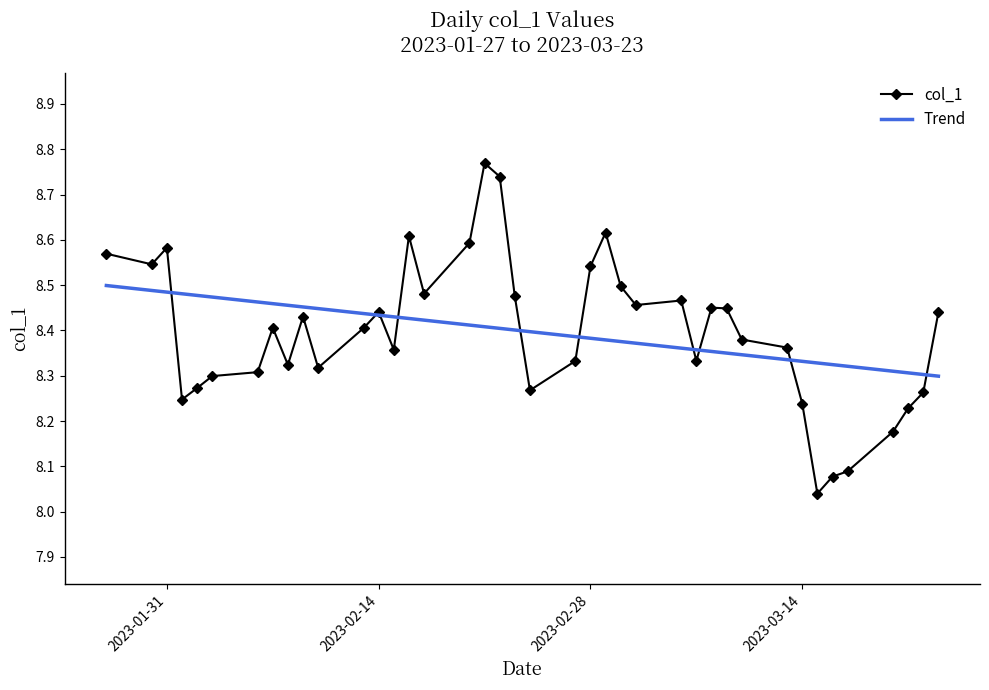

Which series has the widest spread of values?

col_1